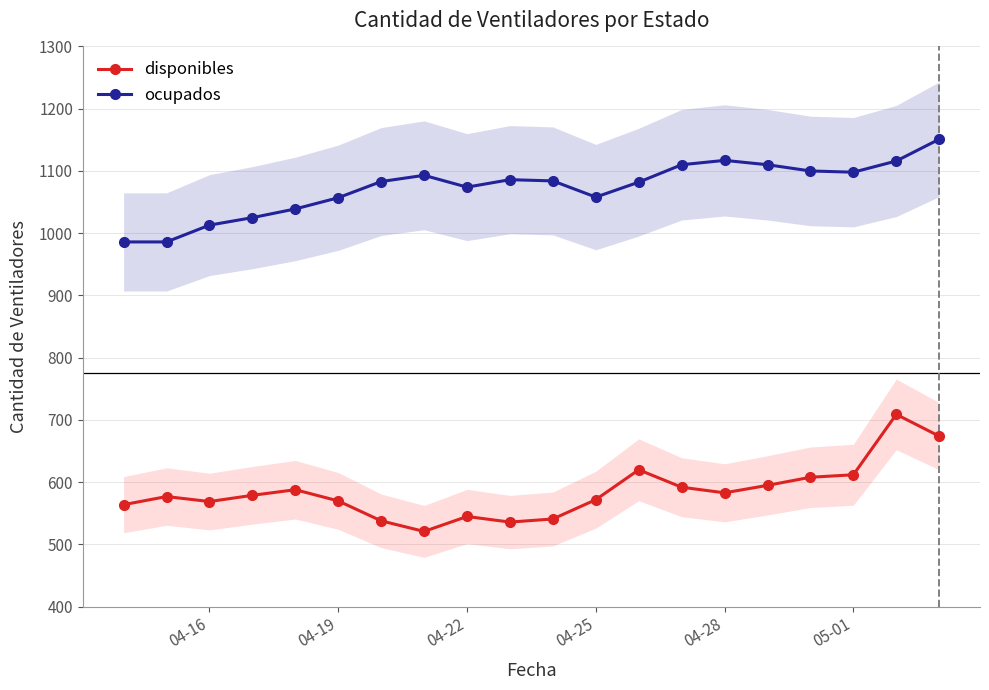

True or false: disponibles has more than 1 points higher than both neighbors.

True